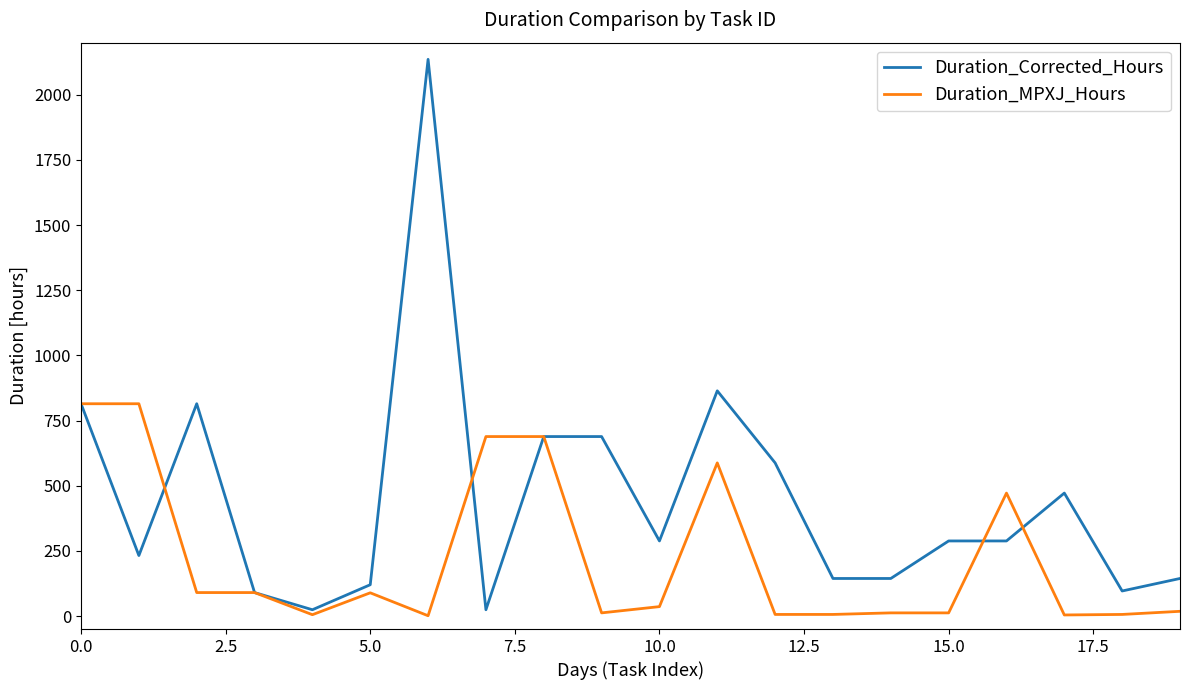

Which series ends up on top after the final intersection of Duration_MPXJ_Hours and Duration_Corrected_Hours?

Duration_Corrected_Hours